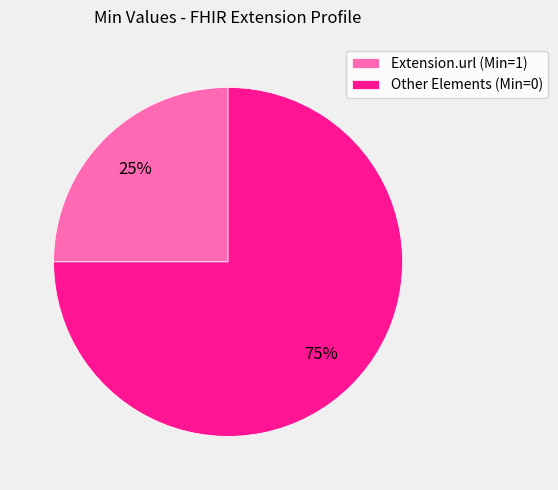

What is the ratio of the value at Extension.url (Min=1) to the value at Other Elements (Min=0)?

0.3